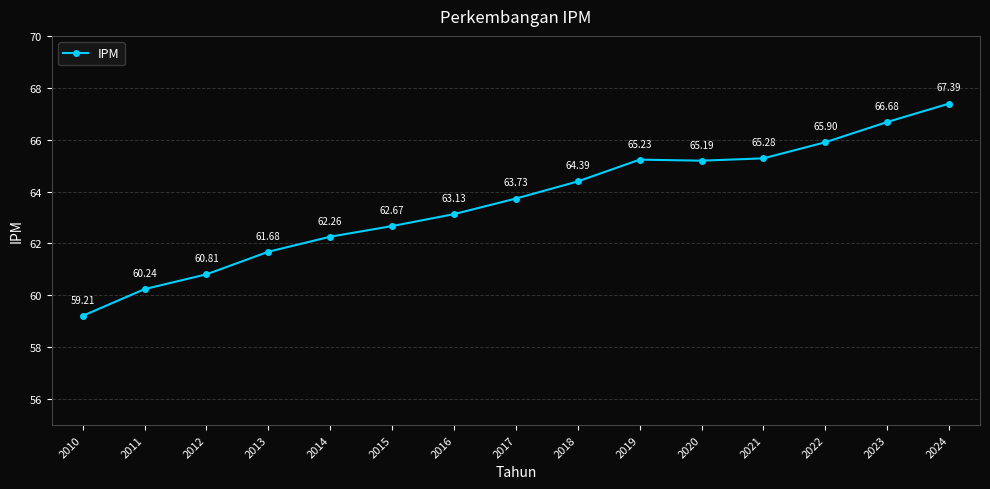

Rank the categories by value from highest to lowest.

2024, 2023, 2022, 2021, 2019, 2020, 2018, 2017, 2016, 2015, 2014, 2013, 2012, 2011, 2010